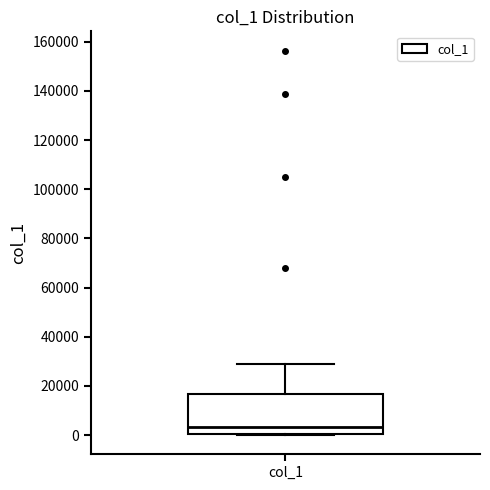

Transcribe this box plot: give where the median line is, the range the box spans, and where the two whiskers end, as read against the y-axis. The values are not printed on the chart, so give them approximately, as read against the axis.

median 4000, box 0 to 16000, whiskers 0 to 28000